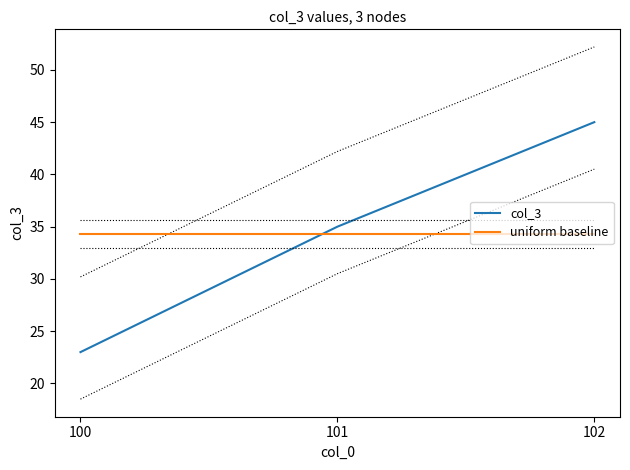

Count the number of data series in this chart.

2